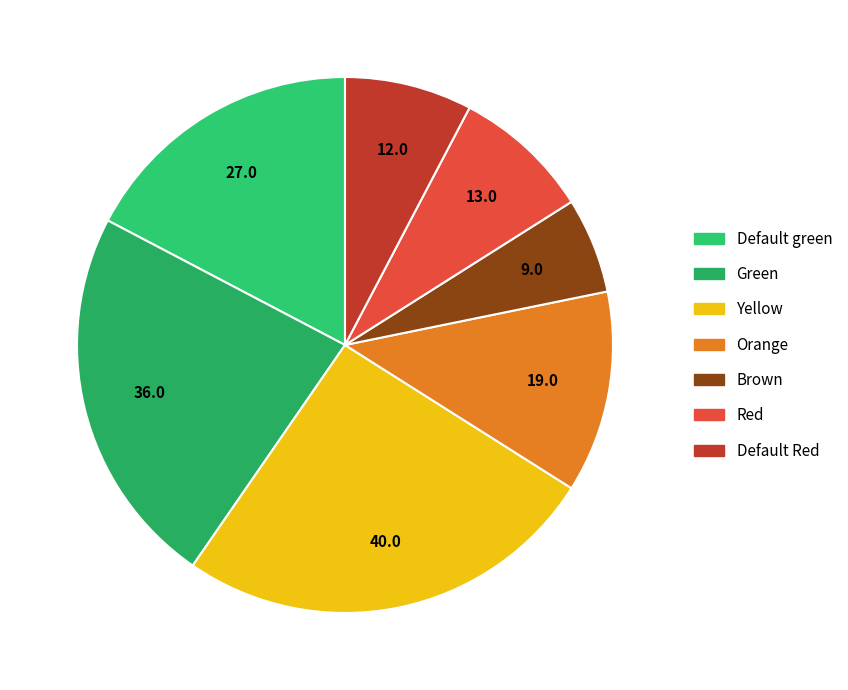

Rank the categories by value from lowest to highest.

Brown, Default Red, Red, Orange, Default green, Green, Yellow